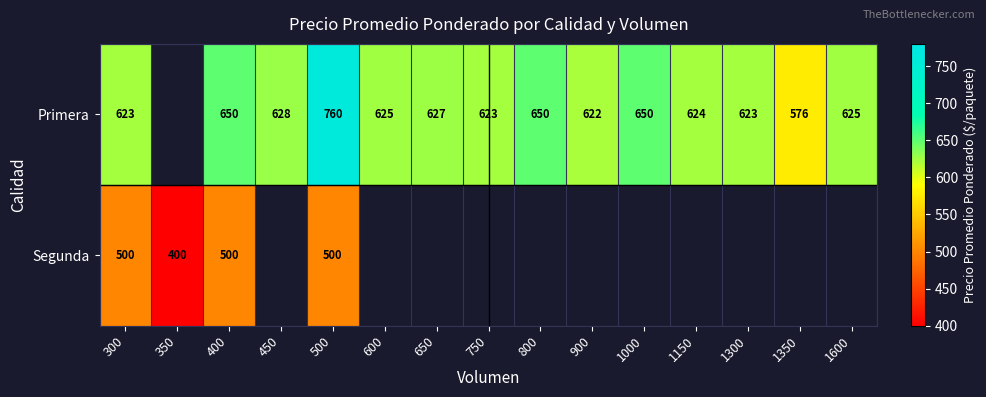

What is the difference between the Primera values at 300 and 650?

4